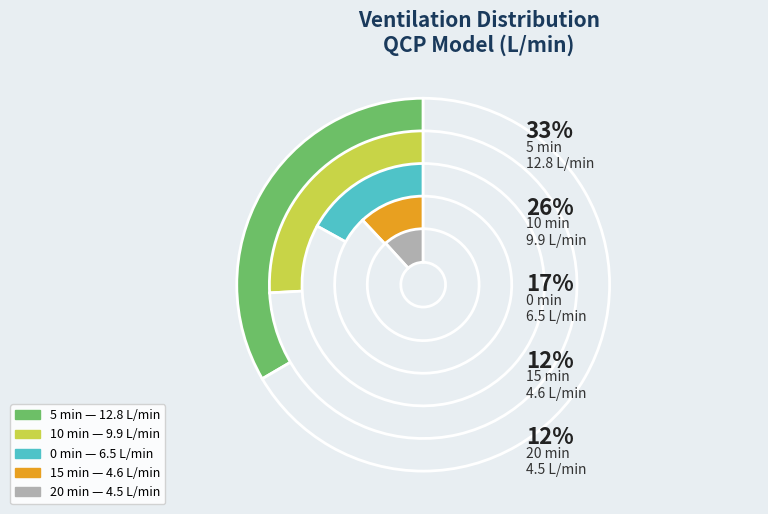

Combined, do 20 min and 15 min account for over 50%?

No